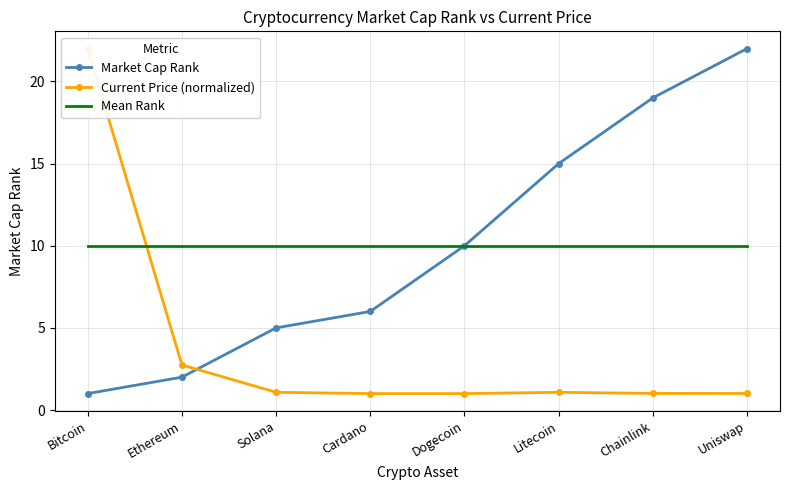

What value does the Mean Rank series have at Bitcoin?

10